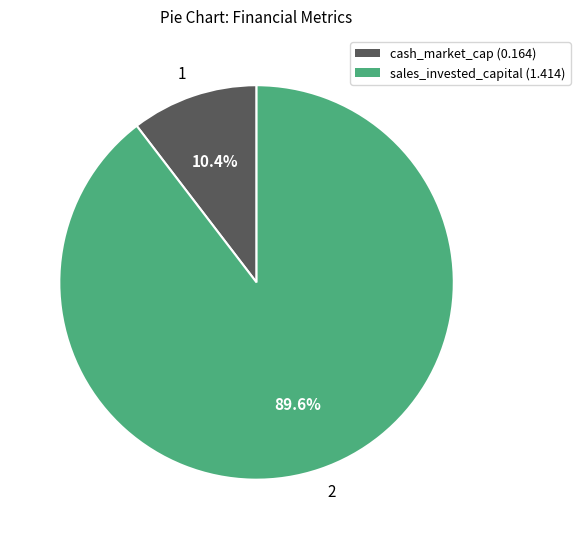

Do 2 and 1 together represent more than half of the pie?

Yes